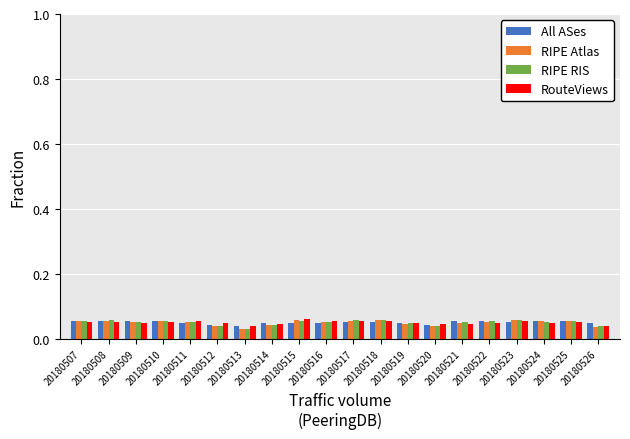

At how many categories does at least one series exceed 0?

20